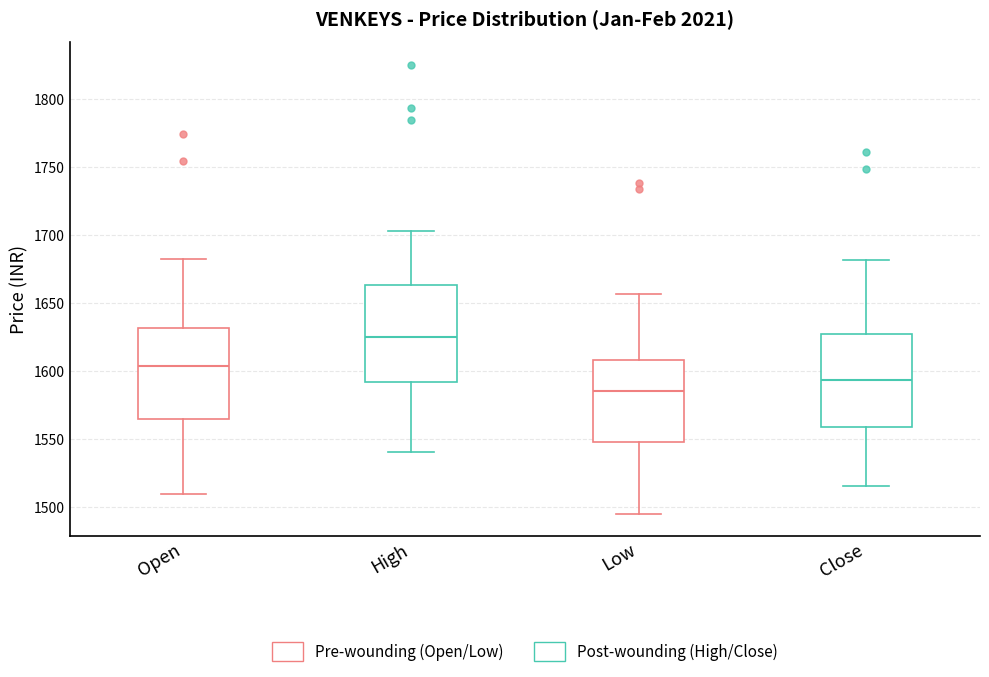

Which box has the lowest median line?

Low